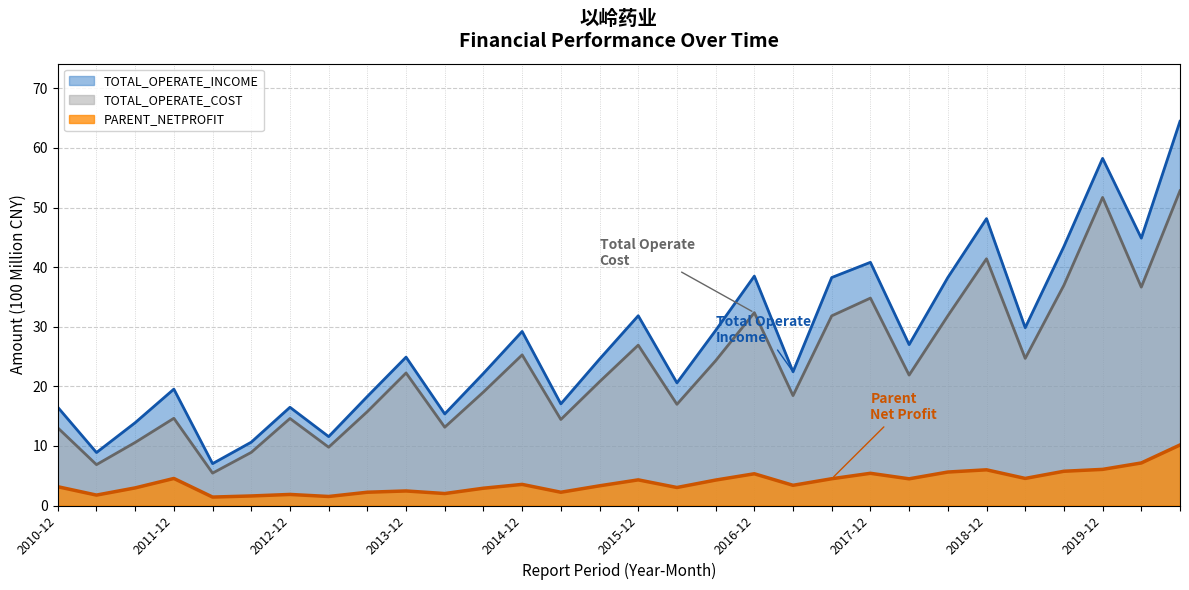

At 2017-06, list the series in order from smallest to largest.

PARENT_NETPROFIT, TOTAL_OPERATE_COST, TOTAL_OPERATE_INCOME